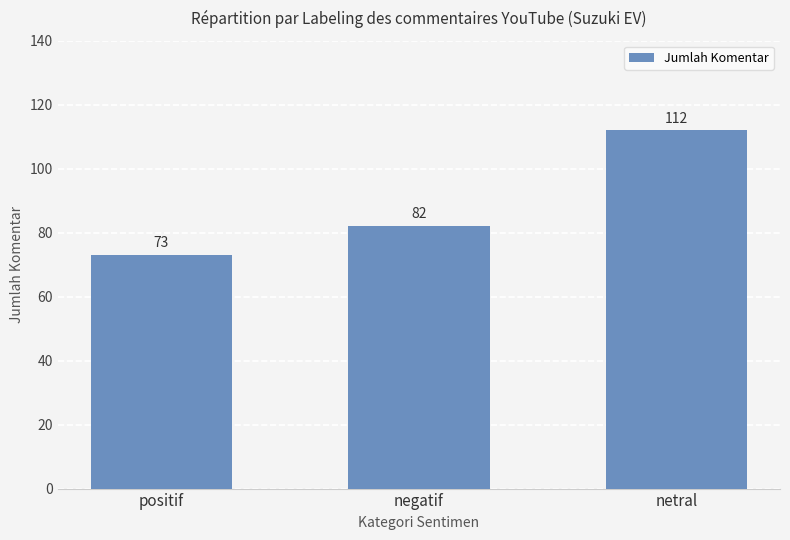

Reading right to left, list all the values displayed in this chart.

netral=112	negatif=82	positif=73